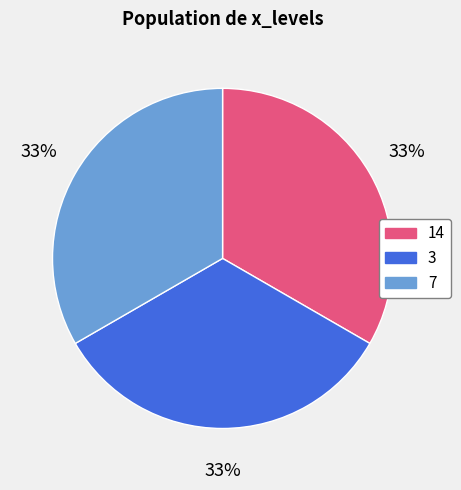

How many segments does this pie chart have?

3